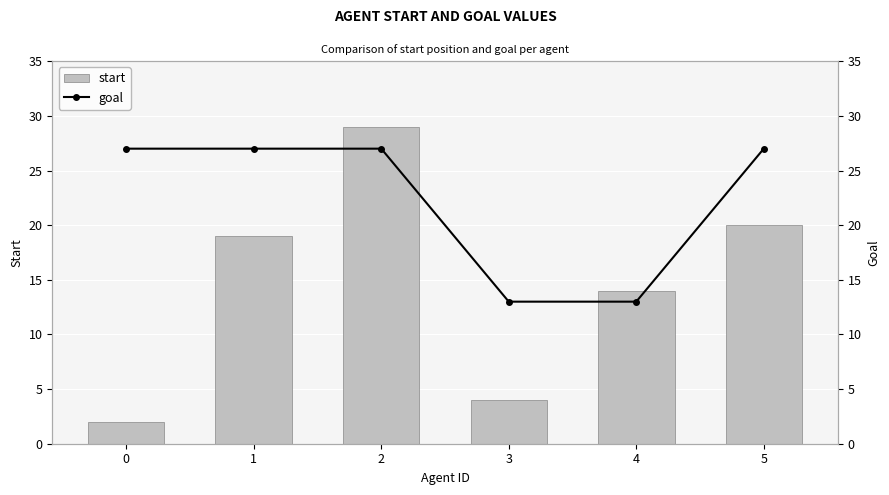

Is the value of start at 0 greater than the value of goal at 4?

No